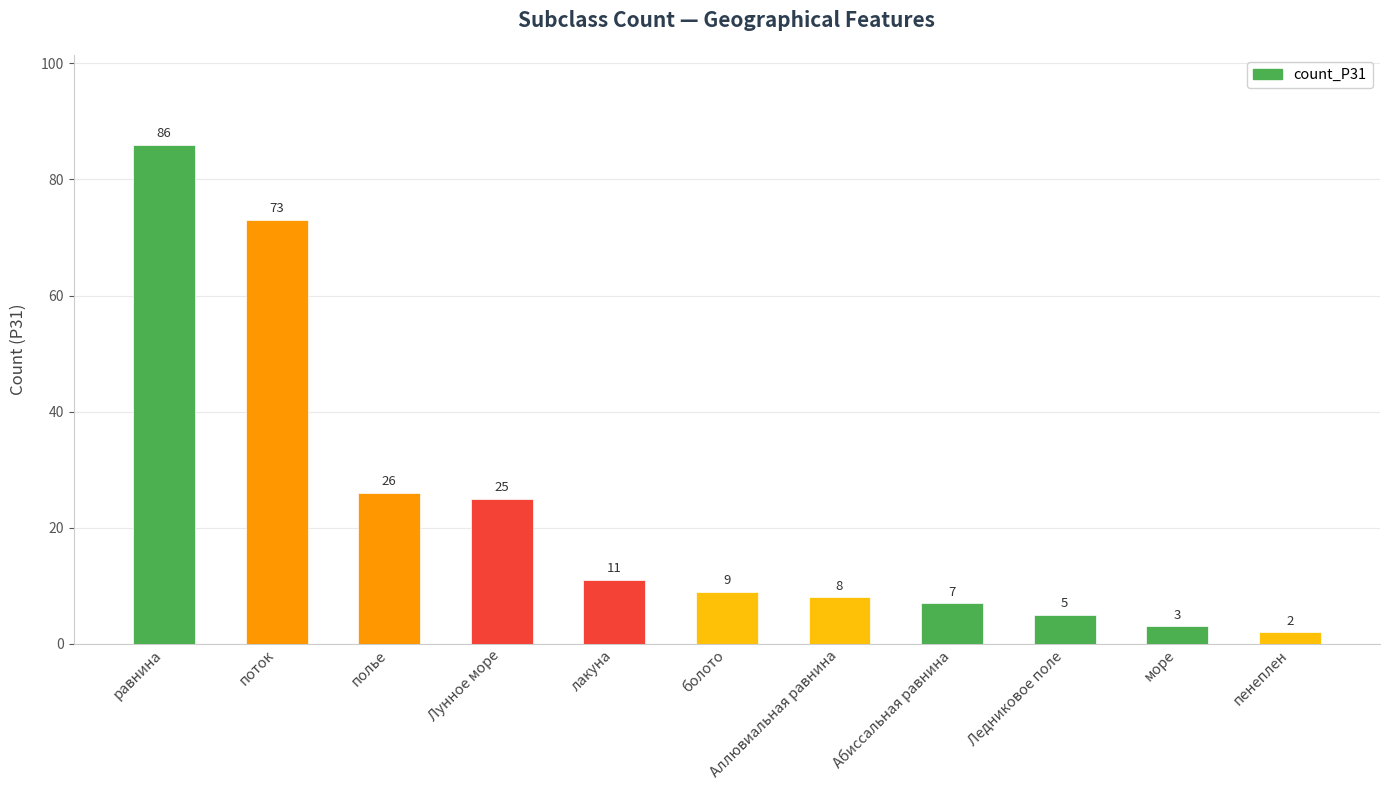

What is the difference between the second highest and minimum values?

71